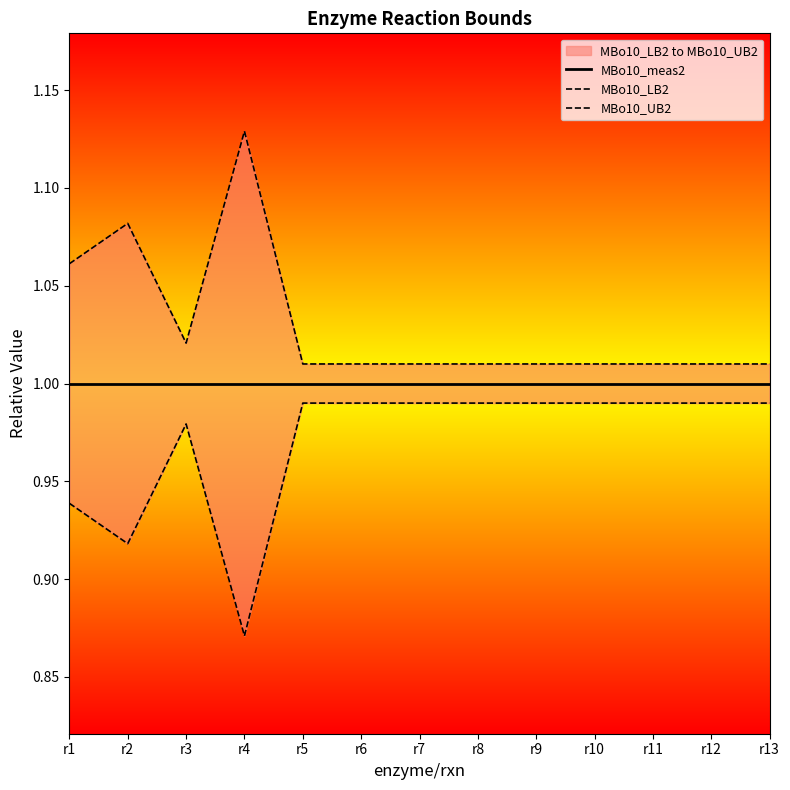

At which category is the sum across all series the highest?

r4